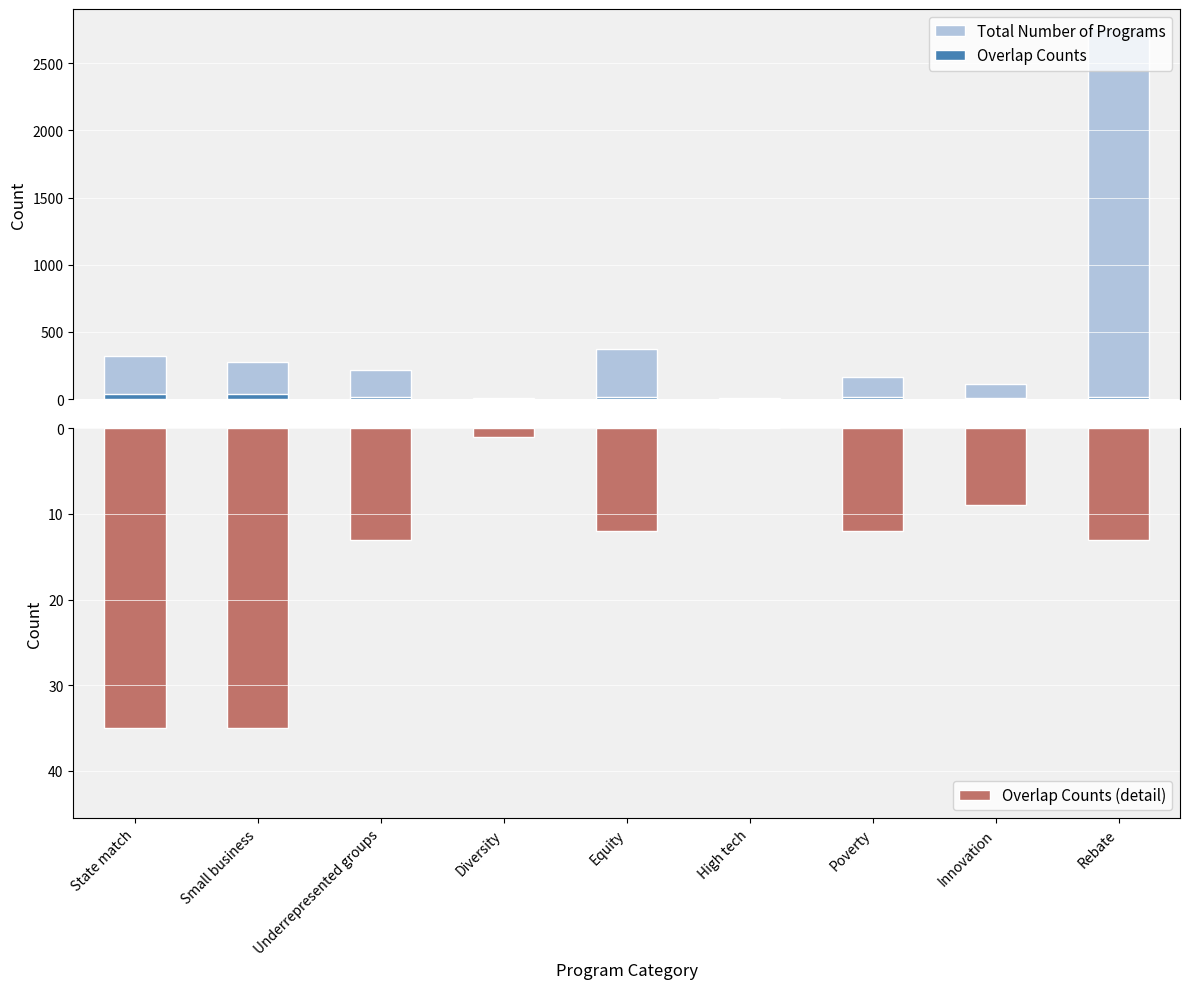

At which category is the sum across all series the highest?

Rebate